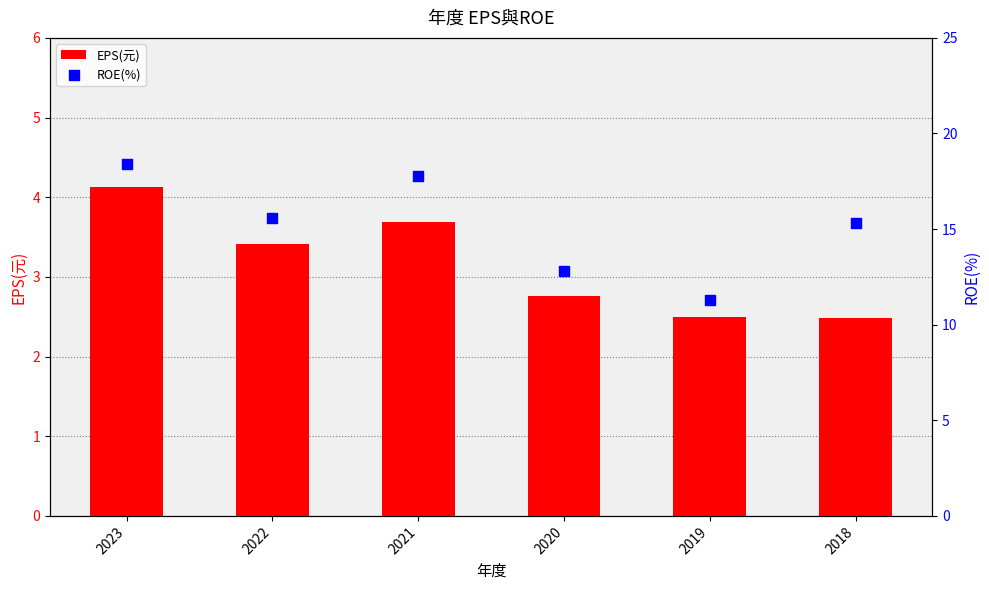

At which category is the sum across all series the highest?

2023